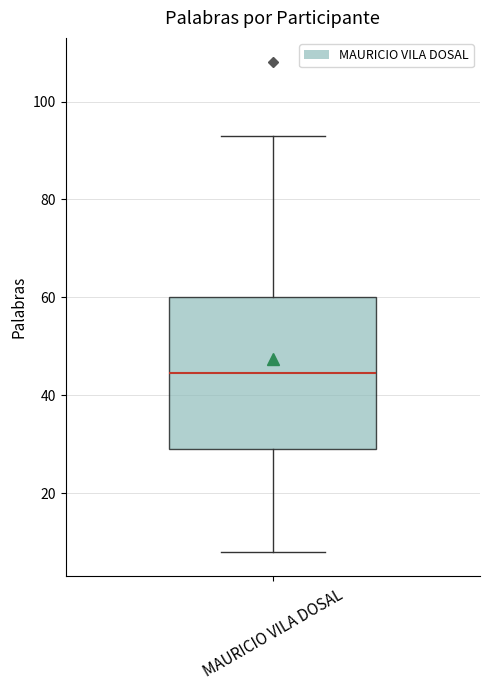

Read this box plot against the y-axis: the position of the median line, the range covered by the box, and the ends of both whiskers. The values are not printed on the chart, so give them approximately, as read against the axis.

median 44, box 30 to 60, whiskers 8 to 94